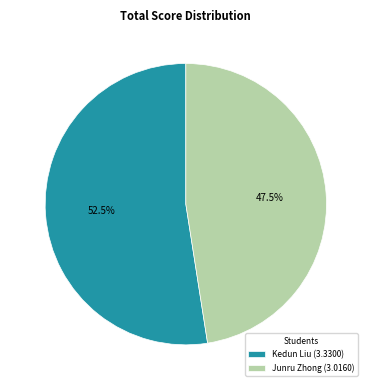

To the nearest percent, what is the combined percentage of Kedun Liu and Junru Zhong?

100%